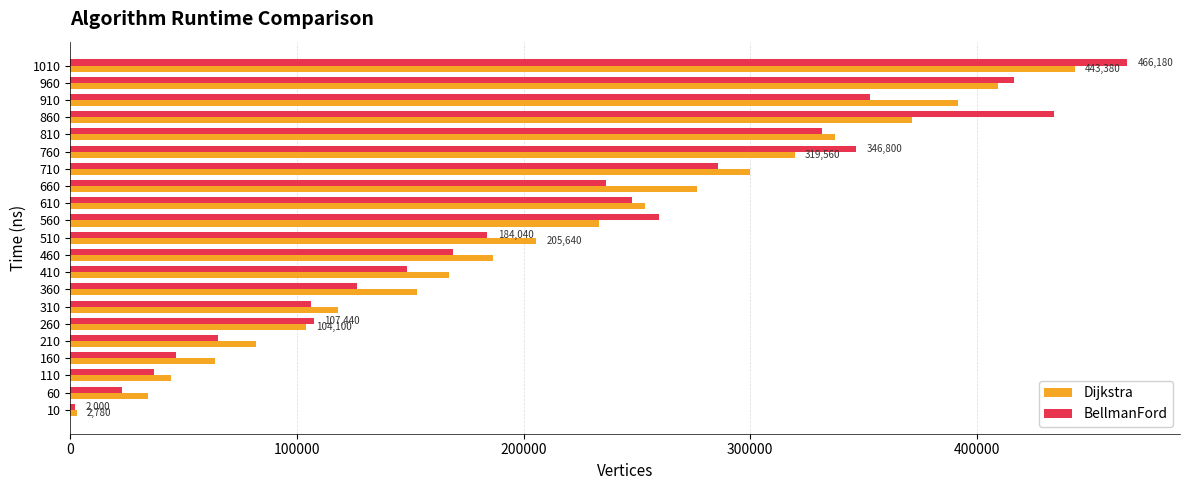

Is the value of Dijkstra at 910 greater than the value of BellmanFord at 310?

Yes